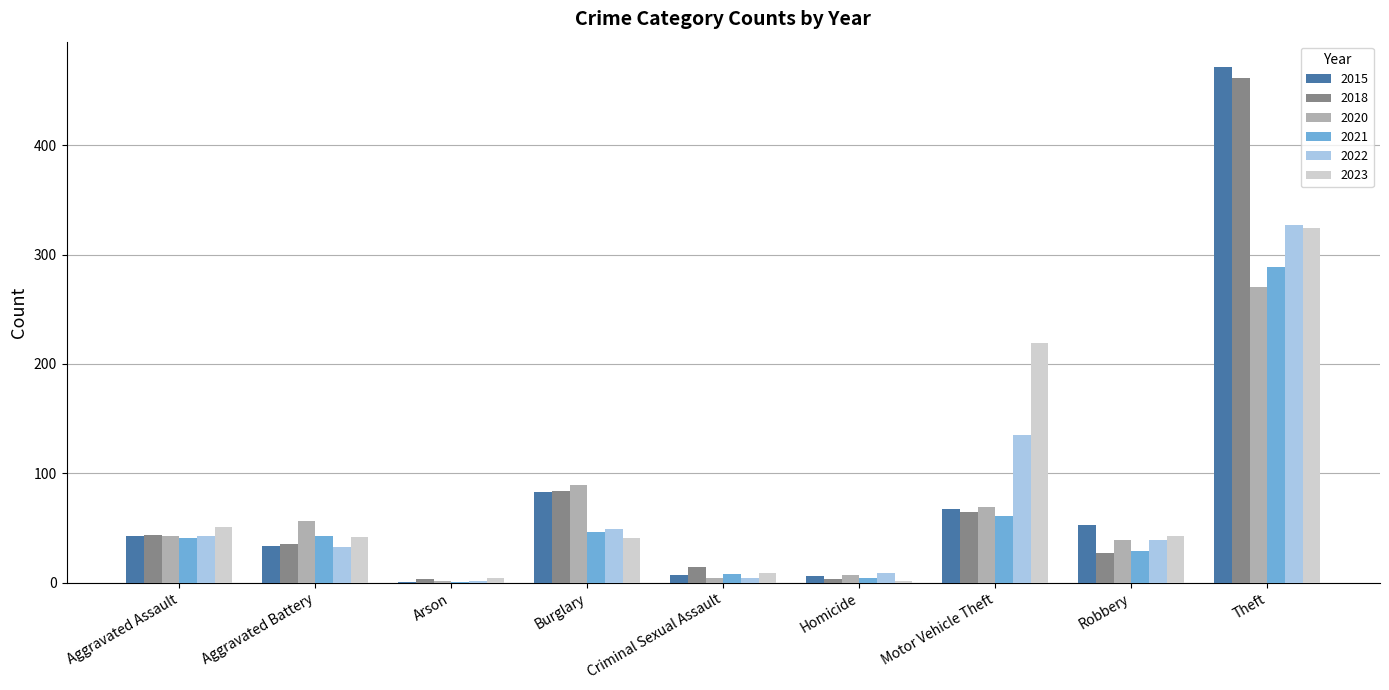

What is the maximum value for 2018?

461